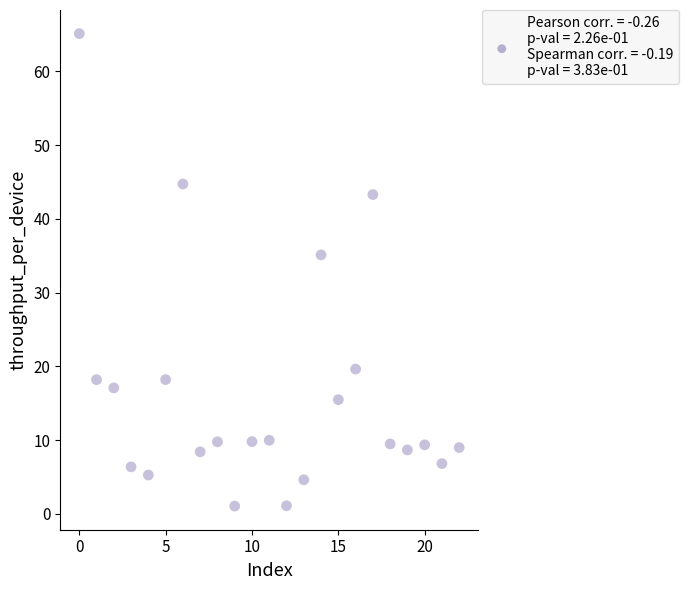

What Y value in the scatter plot is closest to 33?

35.1